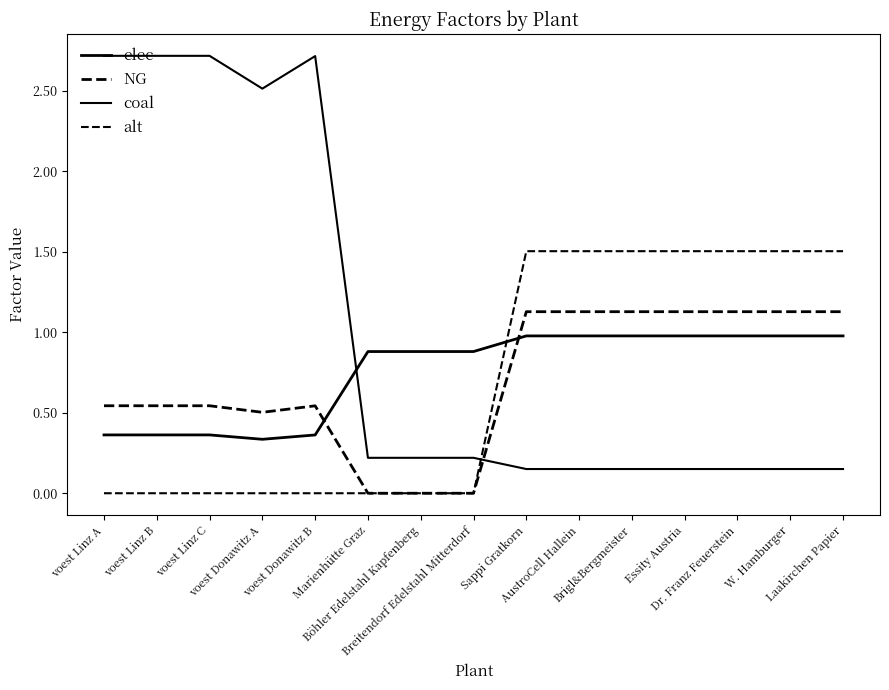

How many lines are shown in the chart?

4